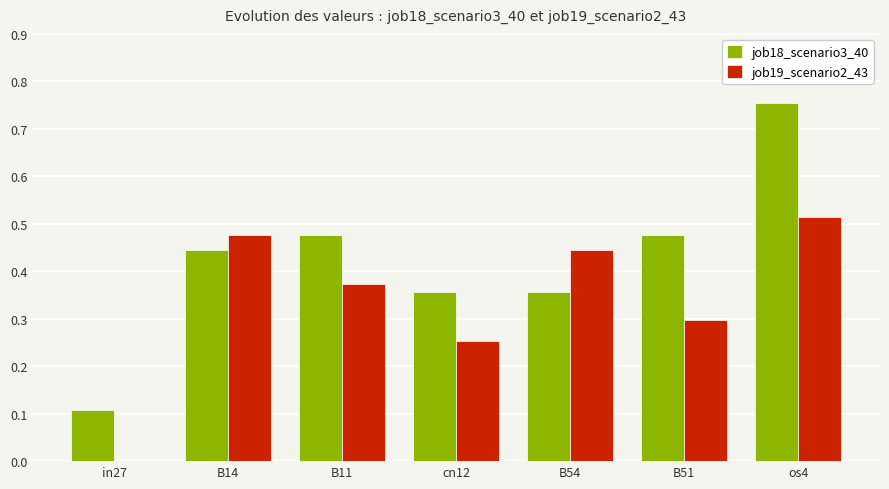

What is the sum of the job19_scenario2_43 values at B51 and B54?

0.7